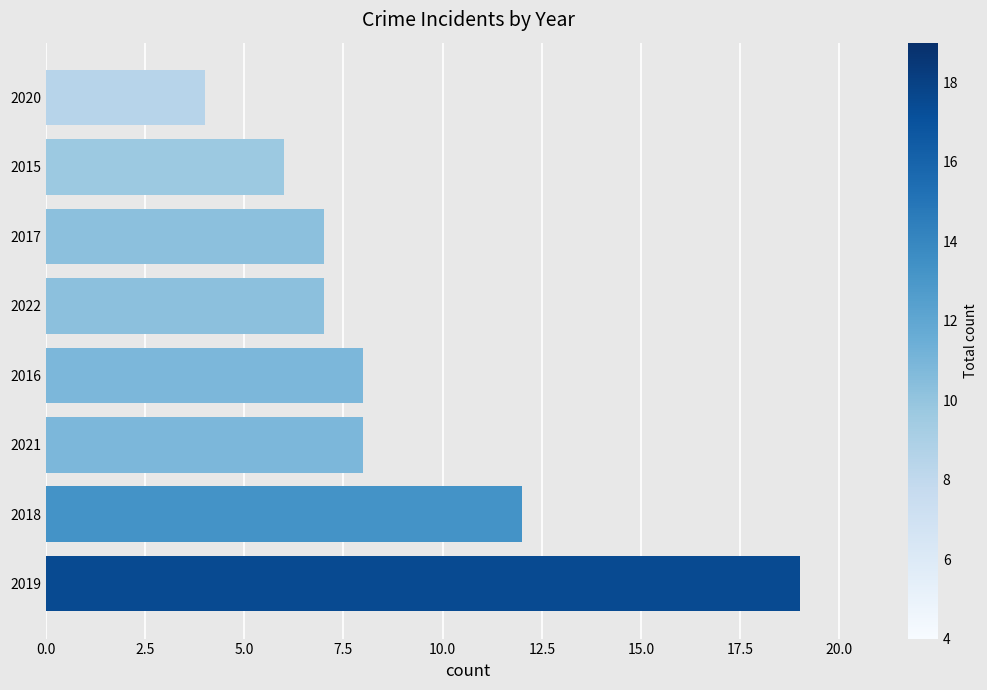

What is the smallest value displayed?

4